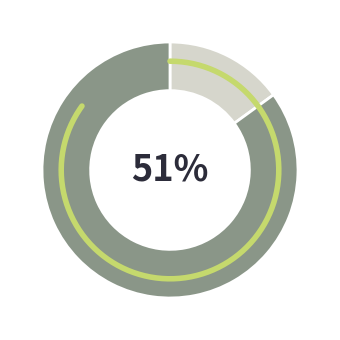

How many segments does this pie chart have?

2